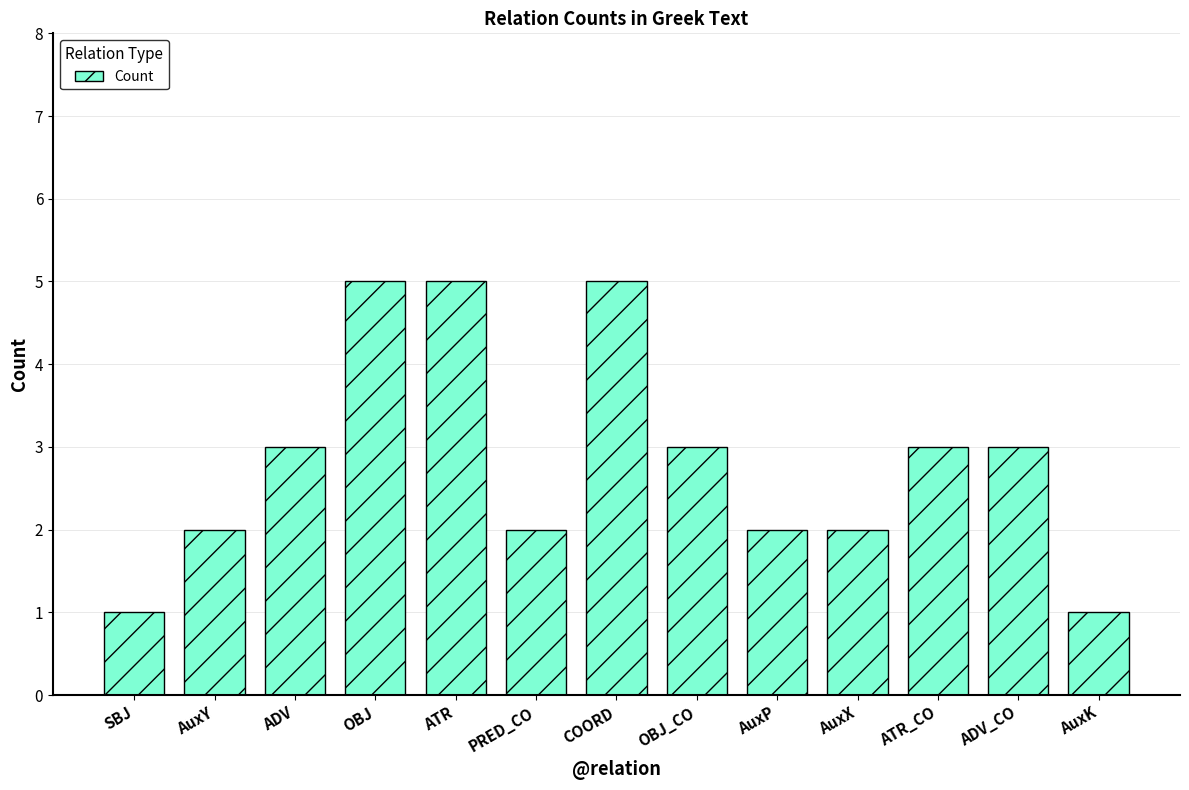

What is the difference between the maximum and minimum values?

4